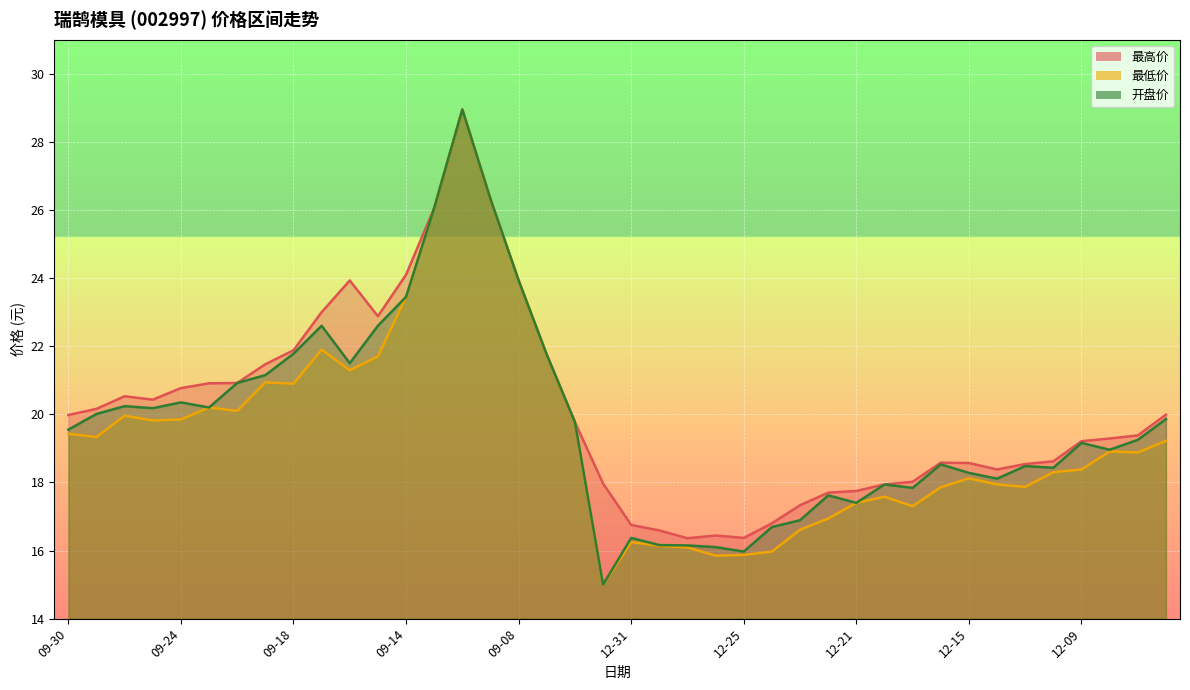

At how many categories does at least one series exceed 15?

40